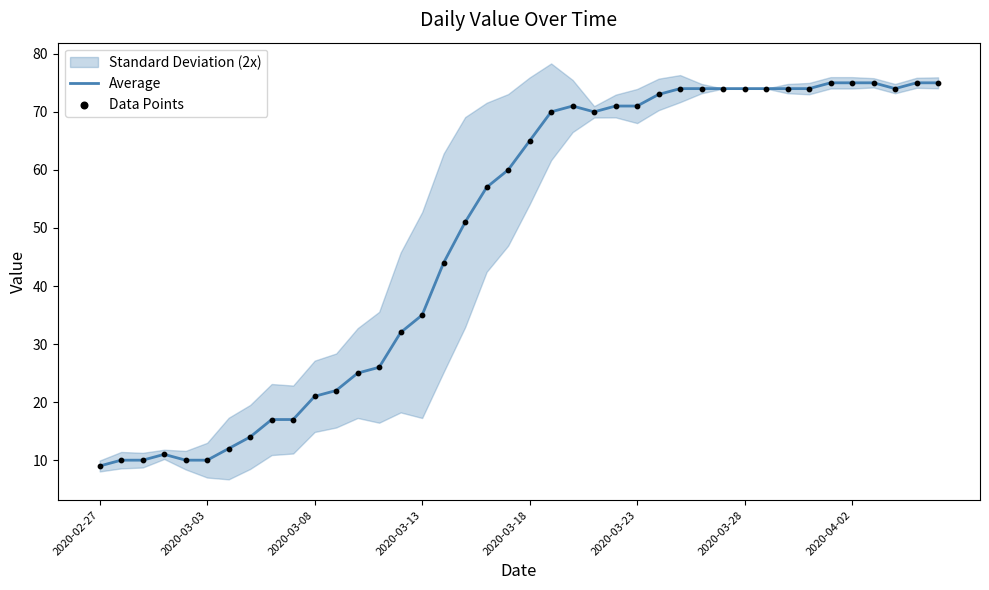

Which series reaches the minimum Y coordinate?

Average